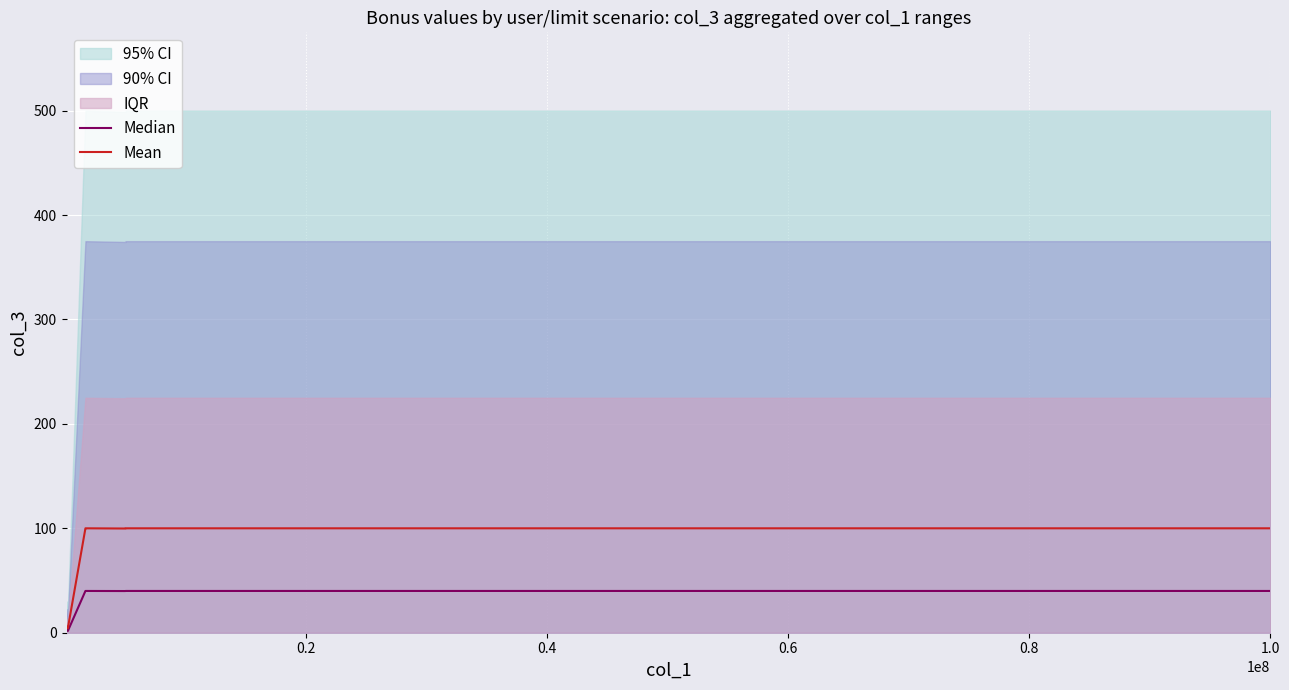

How many interior local valleys does the Mean series have?

2